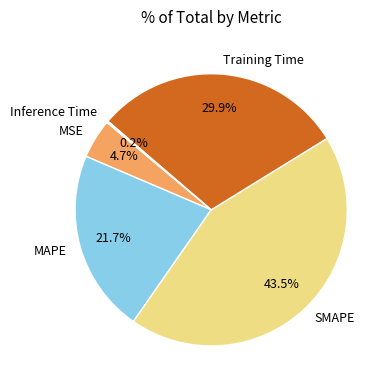

Between MAPE and Training Time, which is larger?

Training Time